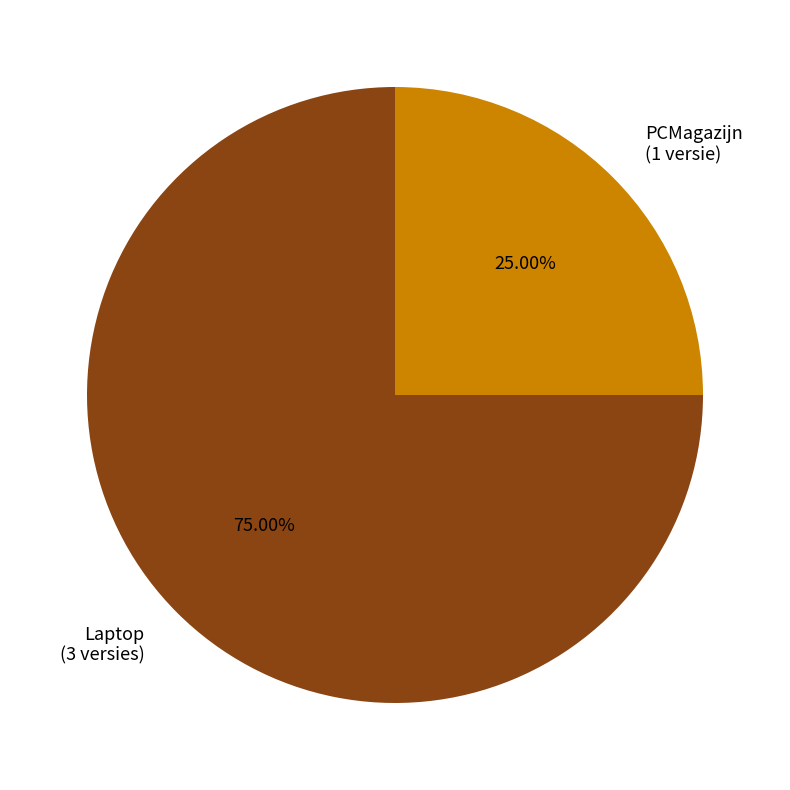

Between Laptop and PCMagazijn, which is larger?

Laptop